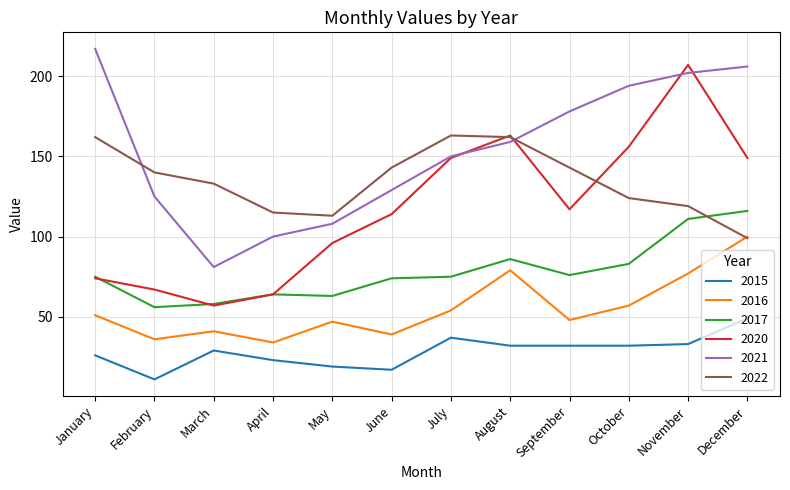

True or false: 2016 has more than 2 points higher than both neighbors.

True